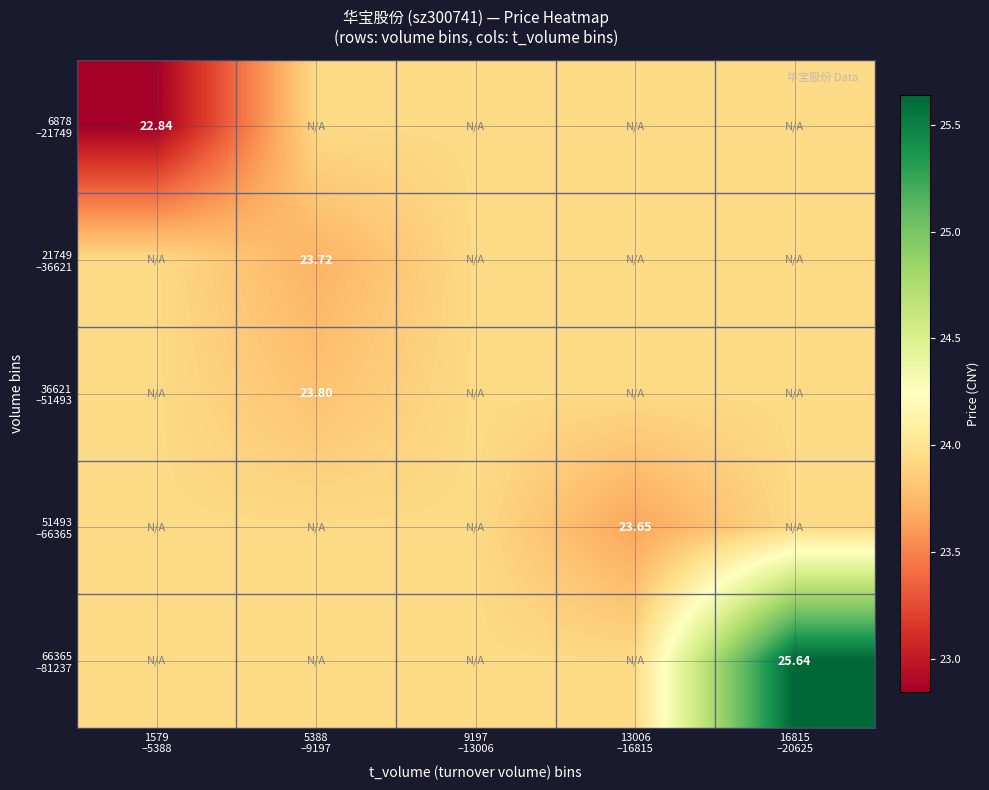

What is the maximum value shown in the chart?

25.6